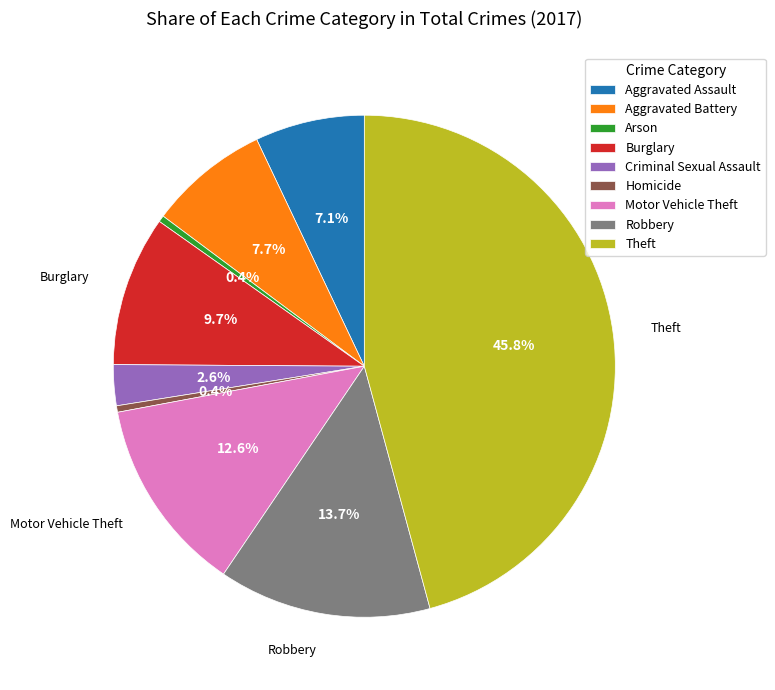

To the nearest percent, what percentage of the pie is Aggravated Battery?

8%